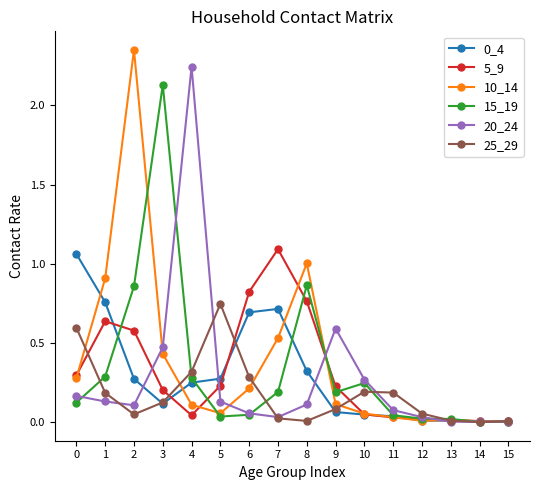

Which series changed the most between 5 and 12?

25_29